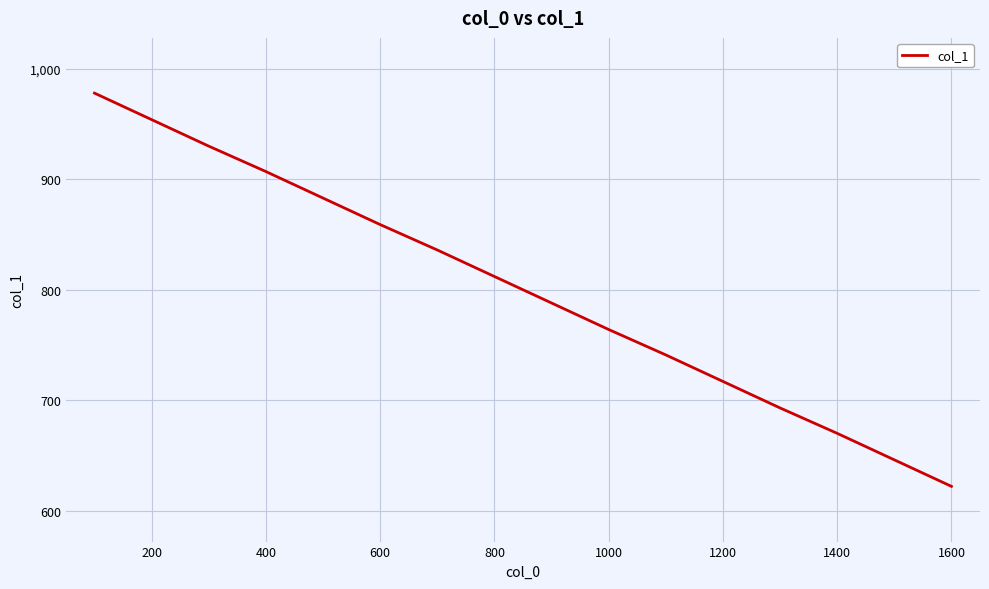

What is the average value?

800